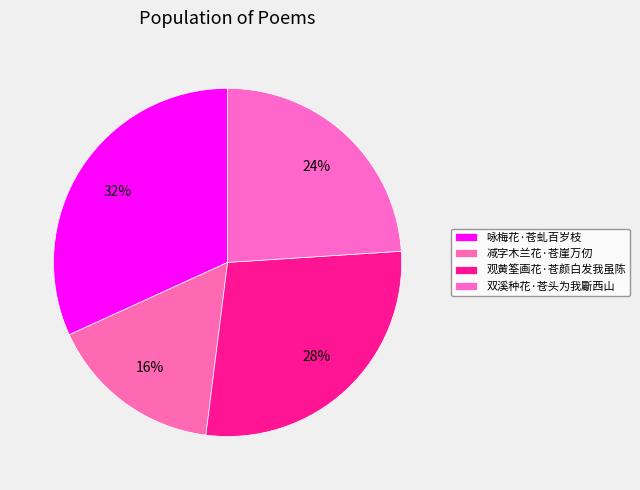

Rank the categories by value from highest to lowest.

咏梅花·苍虬百岁枝, 观黄筌画花·苍颜白发我虽陈, 双溪种花·苍头为我斸西山, 减字木兰花·苍崖万仞